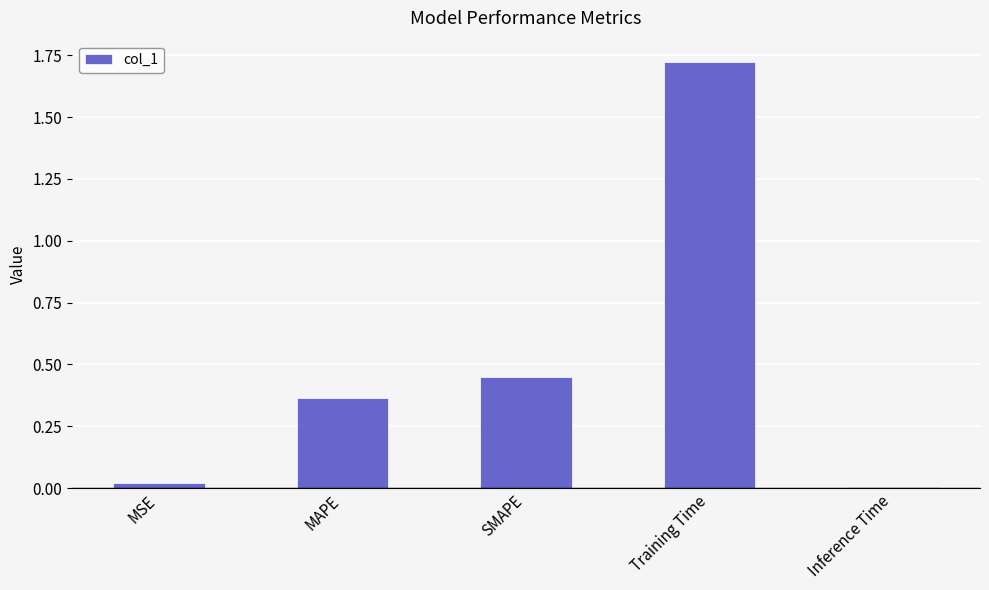

The chart shows a value of 2.6 at Training Time. True or false?

False